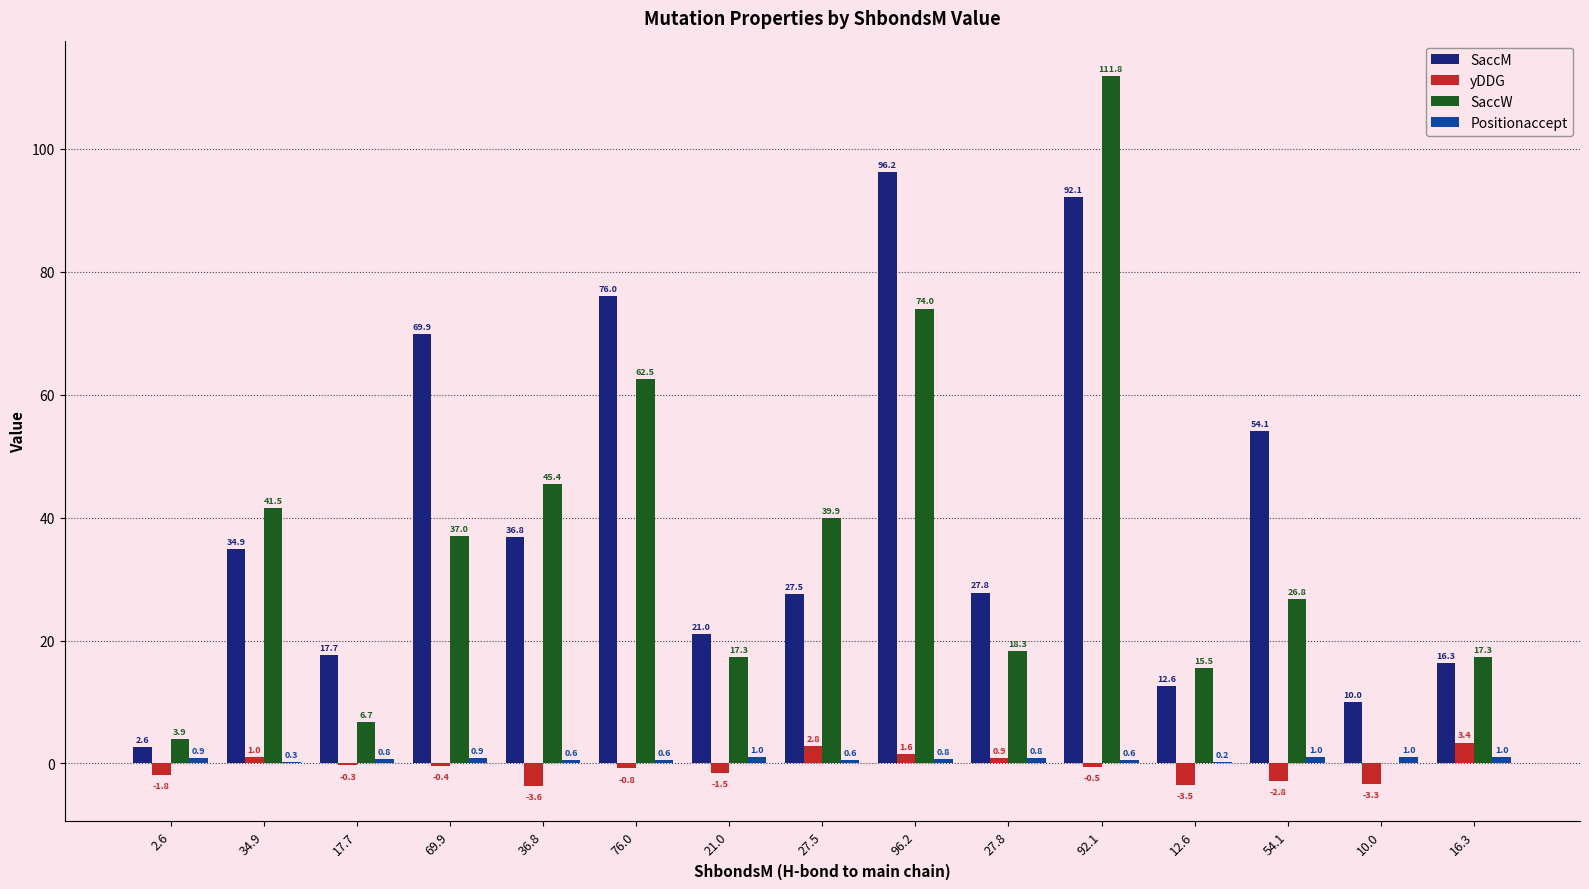

At which label does yDDG first exceed 0?

34.9